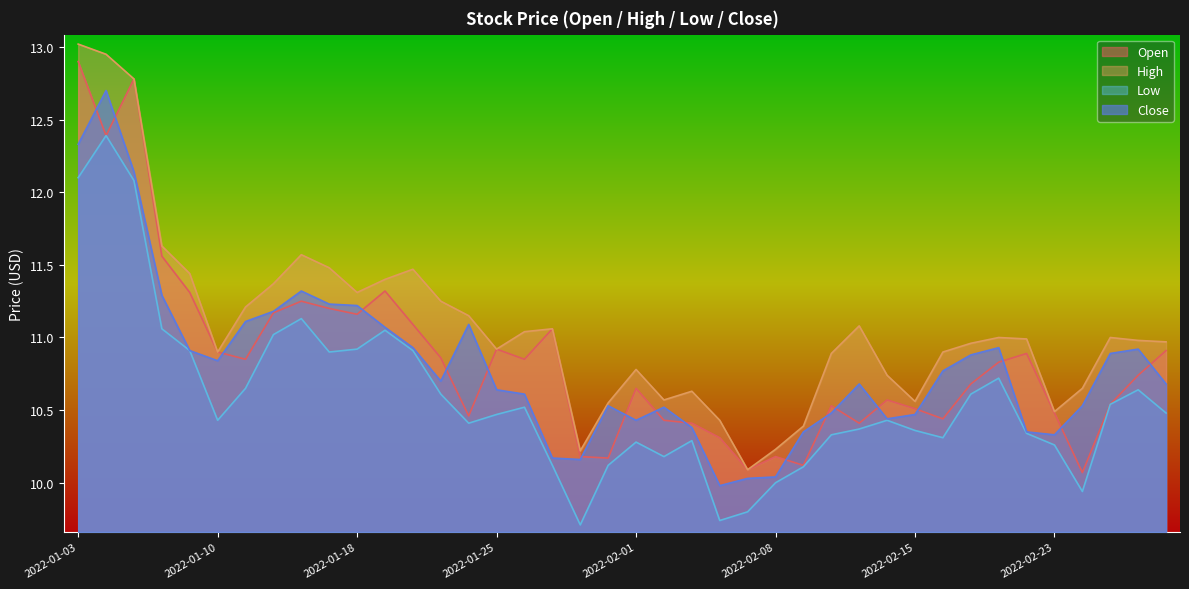

Is it true that Close equals 10.4 at 2022-02-03?

True